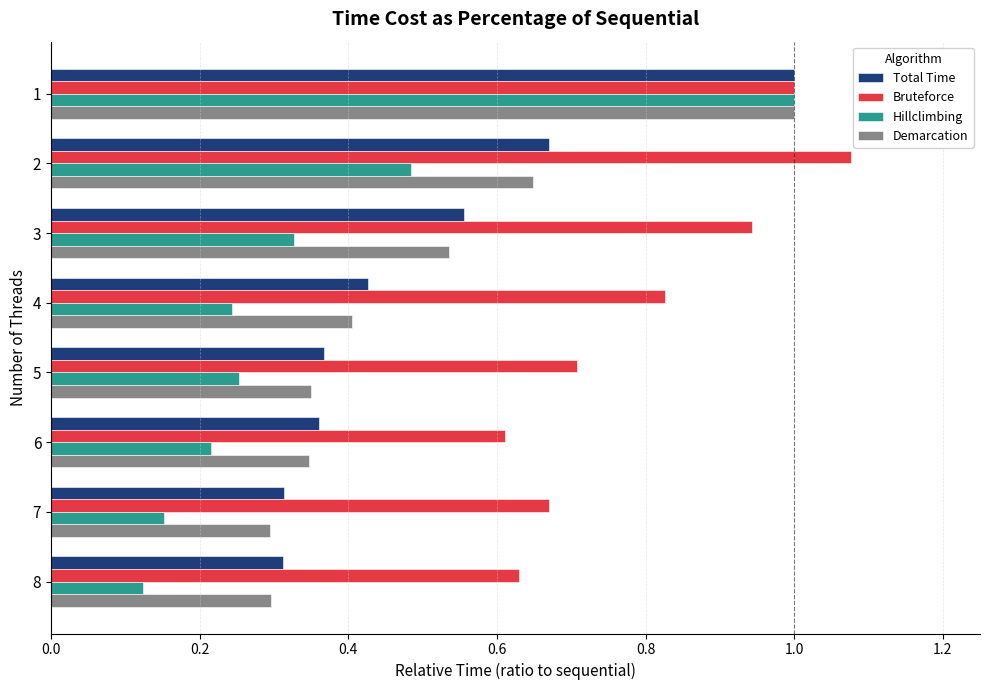

What is the sum of all Bruteforce values?

6.5